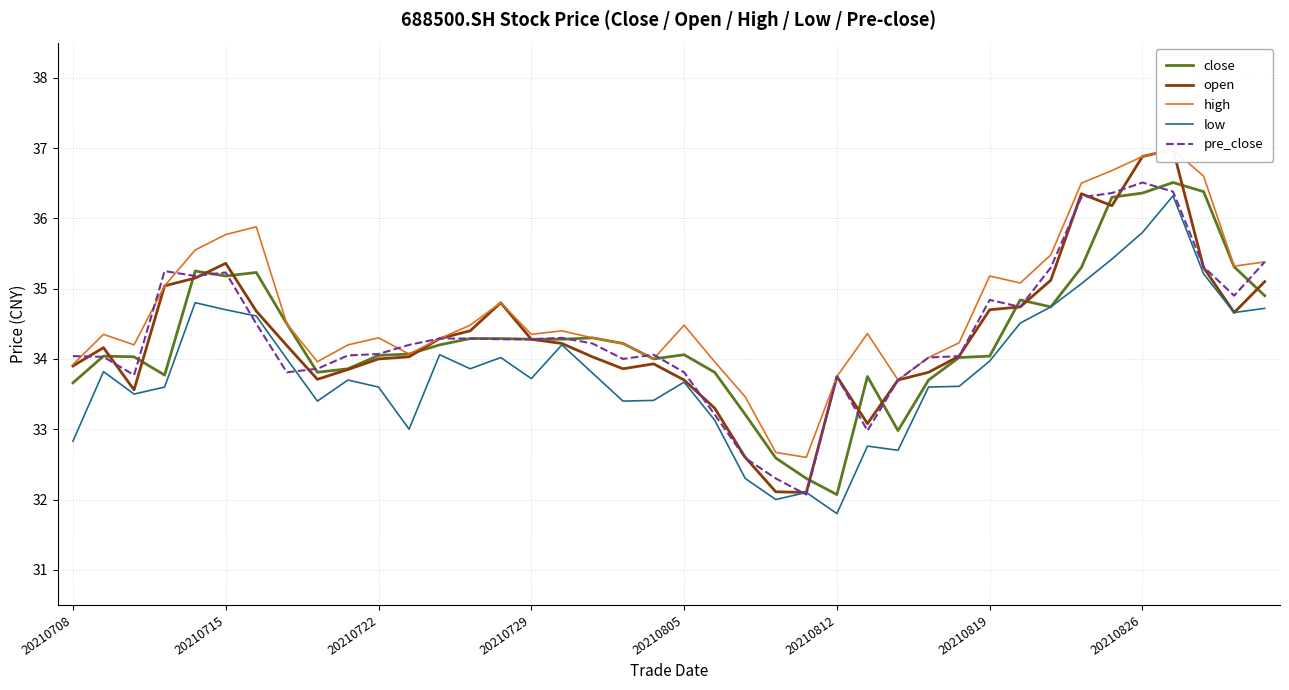

What is the minimum value for close?

32.1